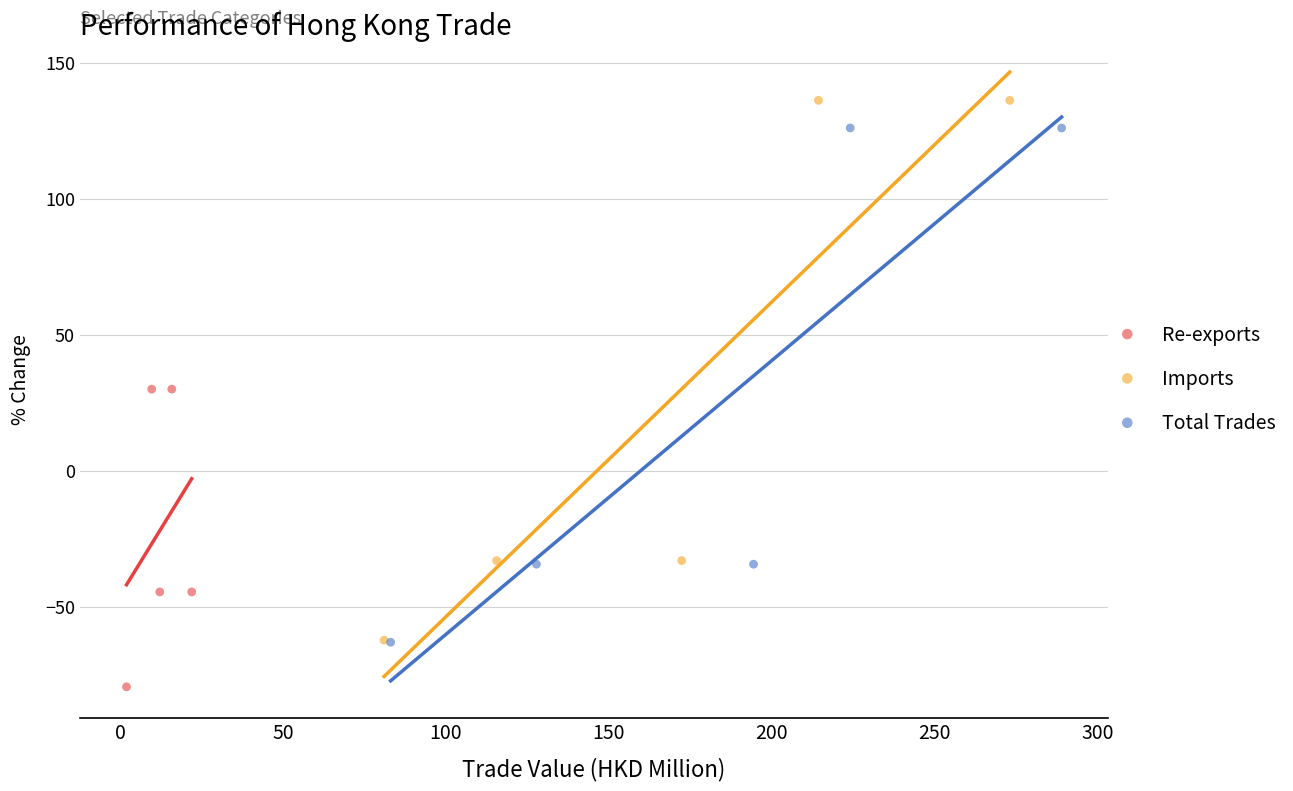

Which series has the widest spread of Y values?

Imports